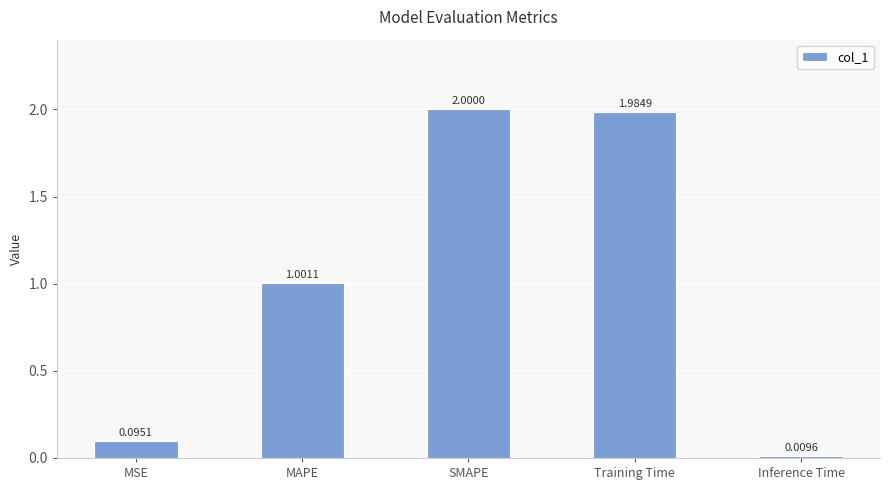

What is the difference between the second highest and second lowest values?

1.9